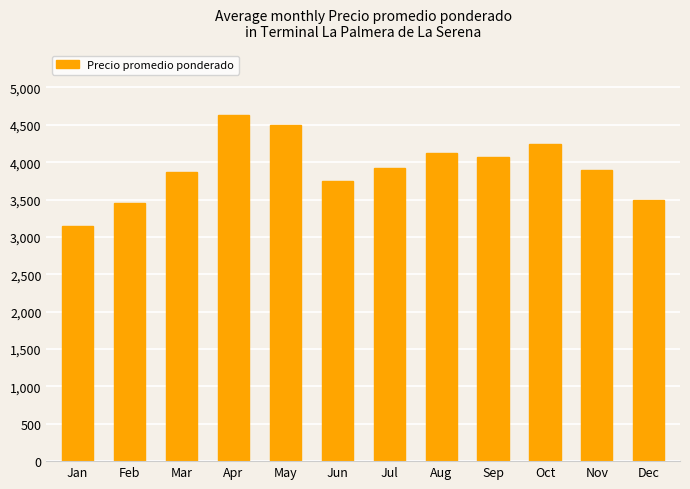

Which category has the highest value across all series?

Apr